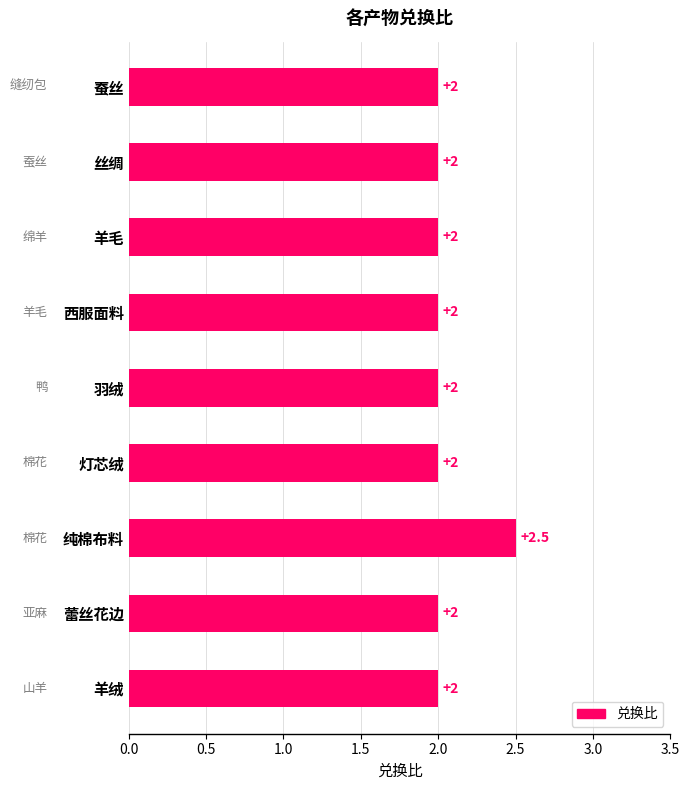

Is it true that the value at 灯芯绒 is 1.3?

False